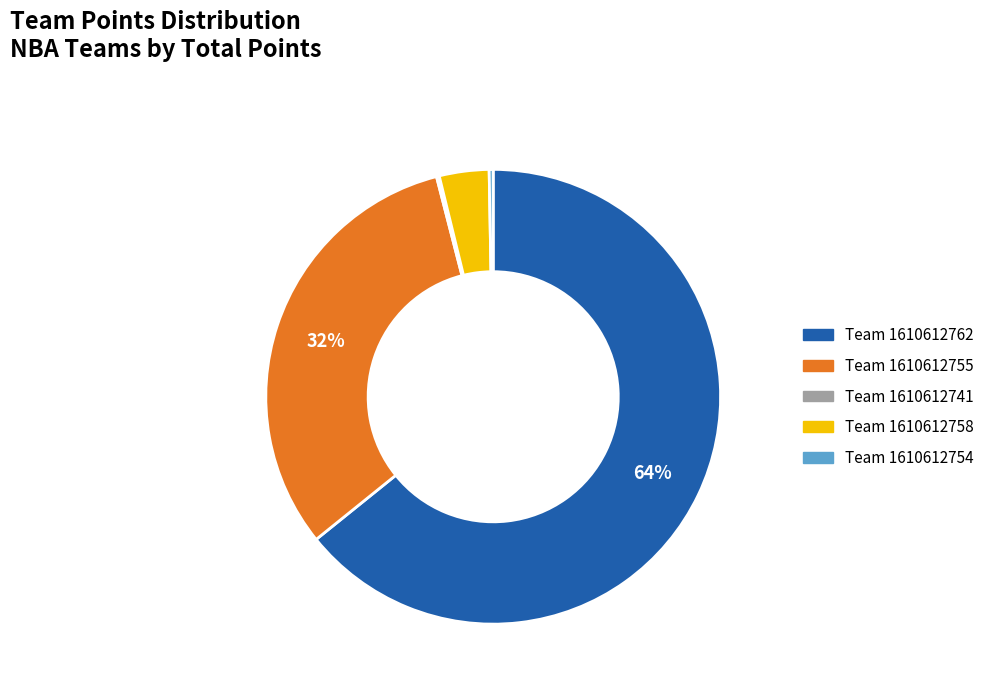

Is there any slice that represents more than half of the pie?

Yes